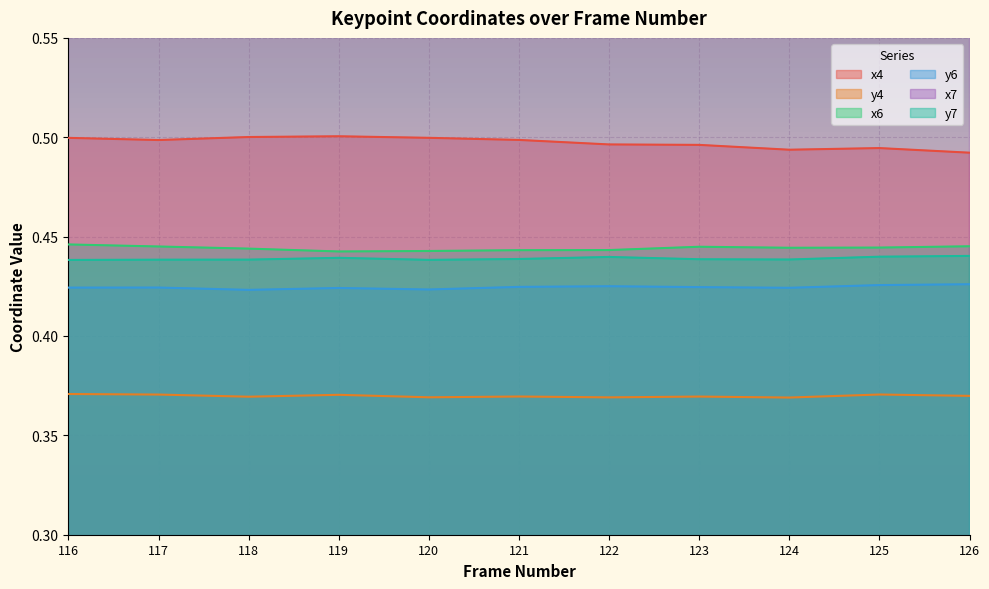

Rank the series by their maximum value, from highest to lowest.

x7, x4, x6, y7, y6, y4